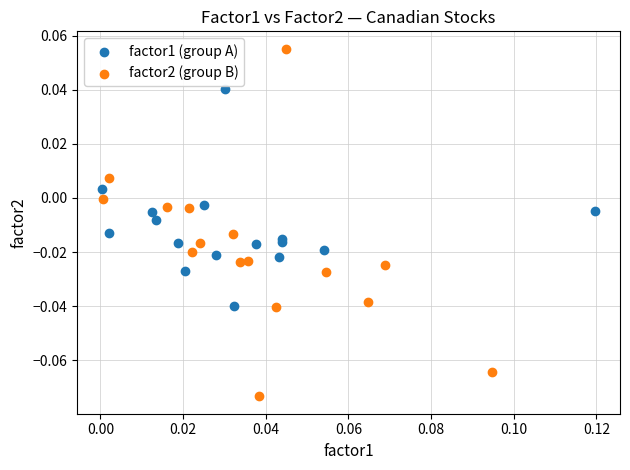

Which series reaches the minimum Y coordinate?

factor2 (group B)